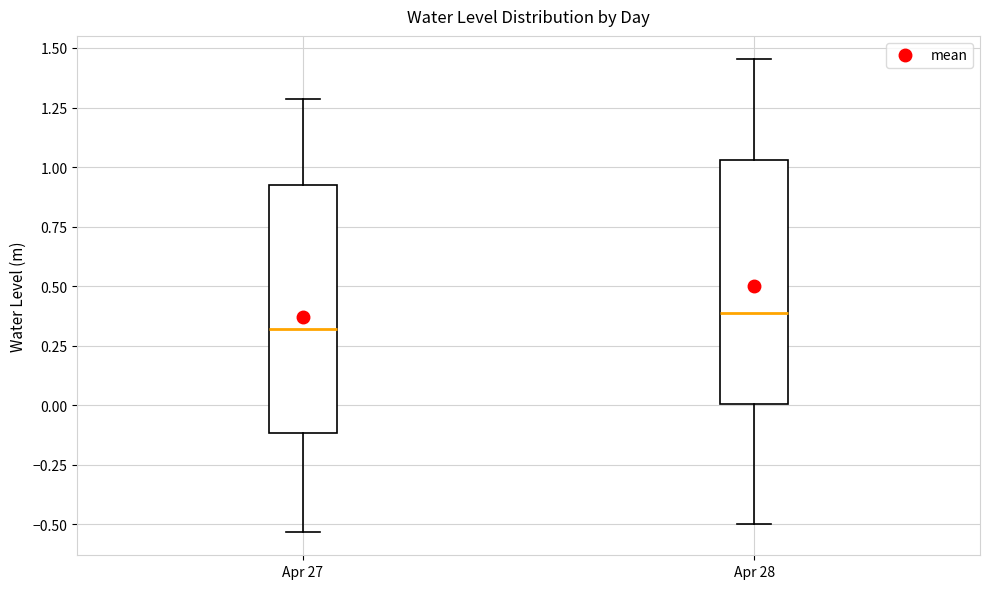

Where is the lower edge of the box for Apr 27 on the y-axis? The values are not printed on the chart, so give them approximately, as read against the axis.

-0.10